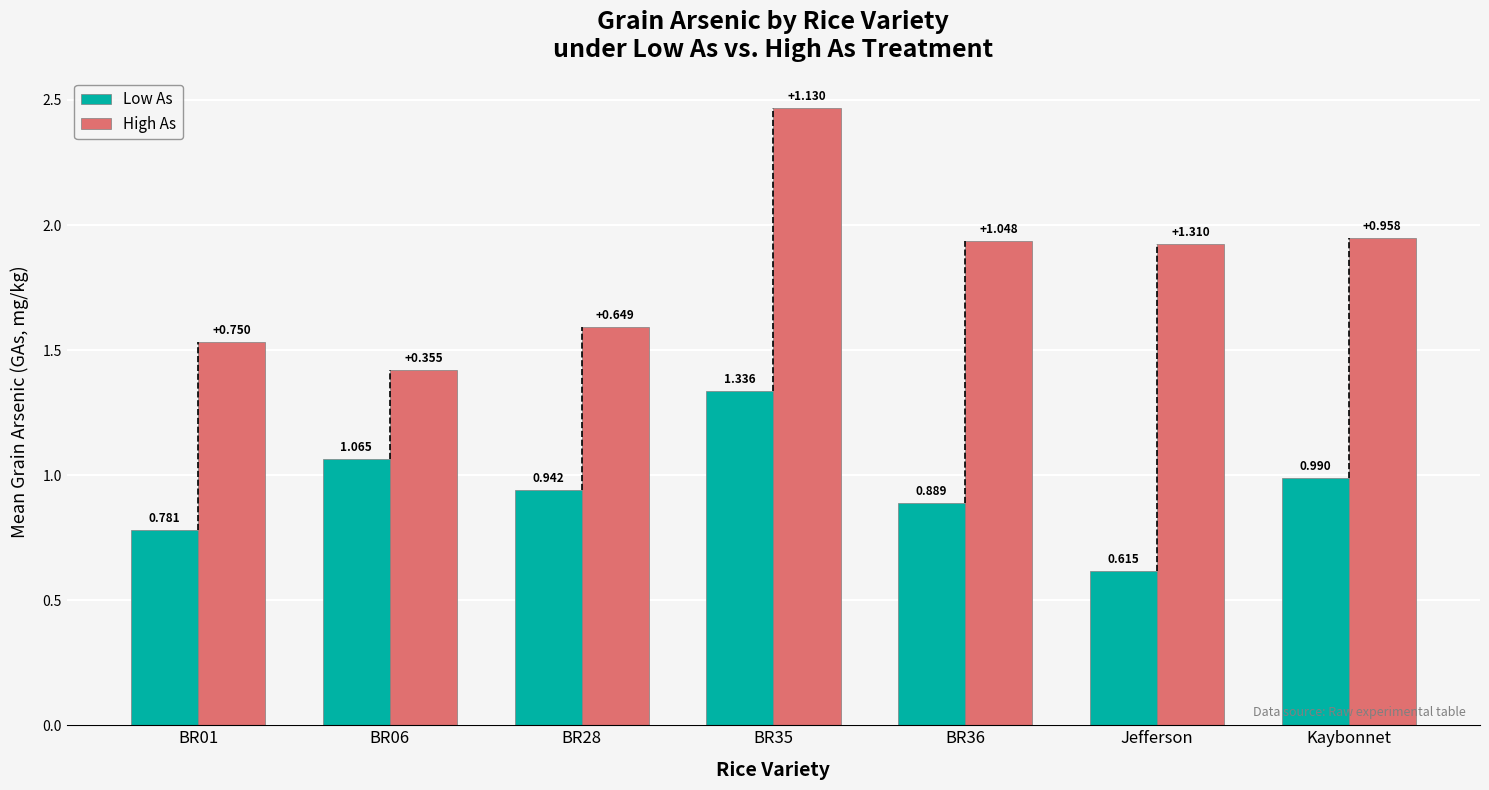

Is the value of Low As at BR35 greater than the value of High As at Kaybonnet?

No